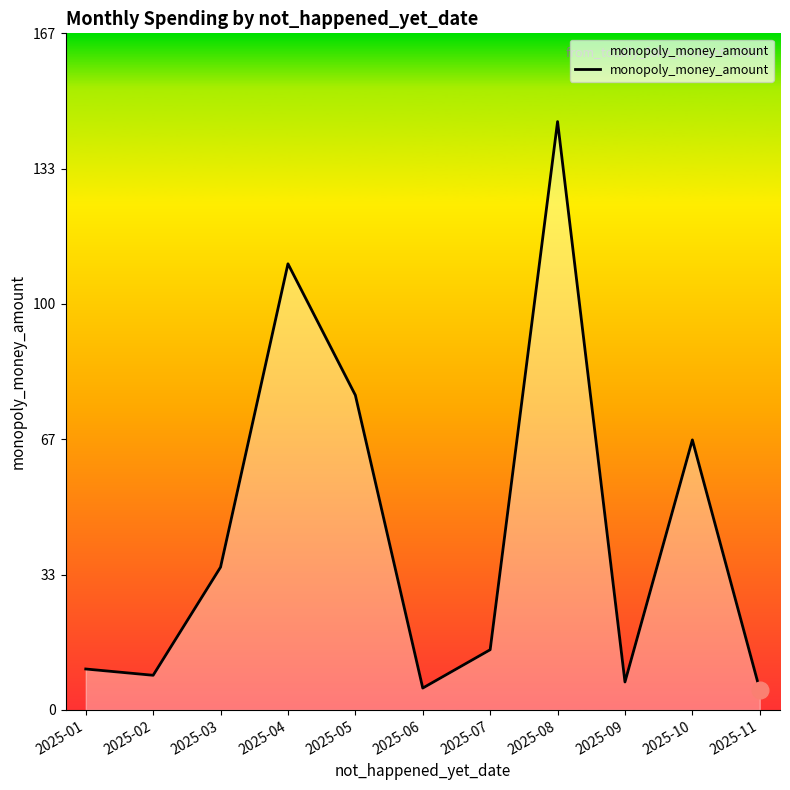

How many series are shown in this chart?

1